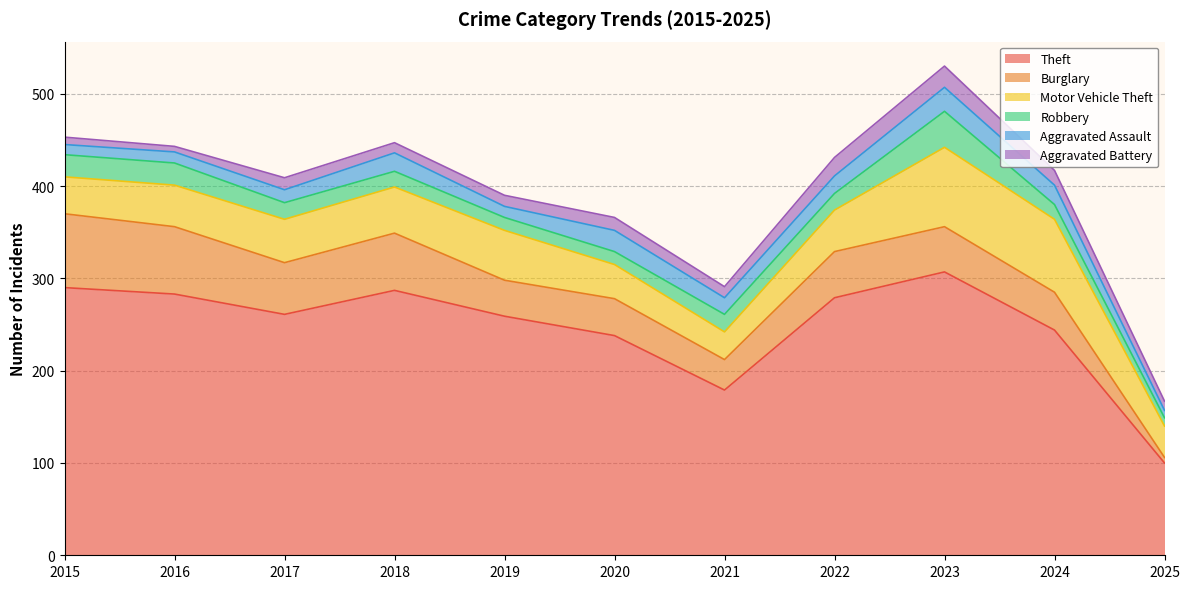

Which series has the largest range (max minus min)?

Theft